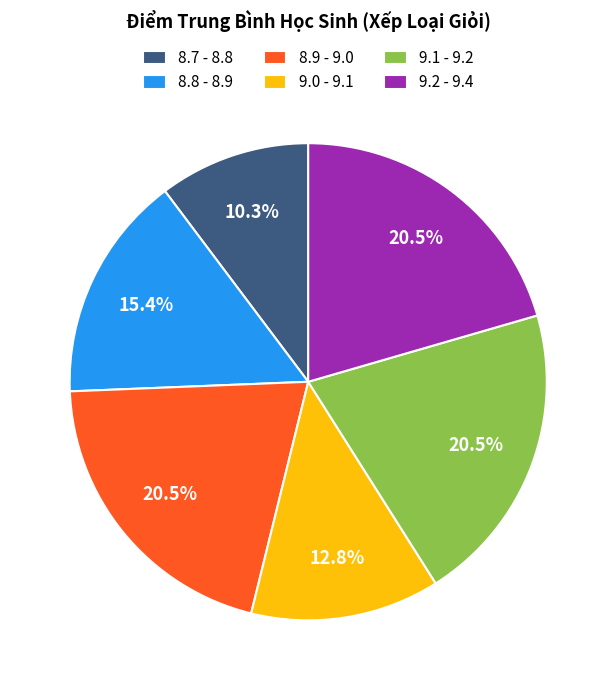

Does any single category account for the majority?

No